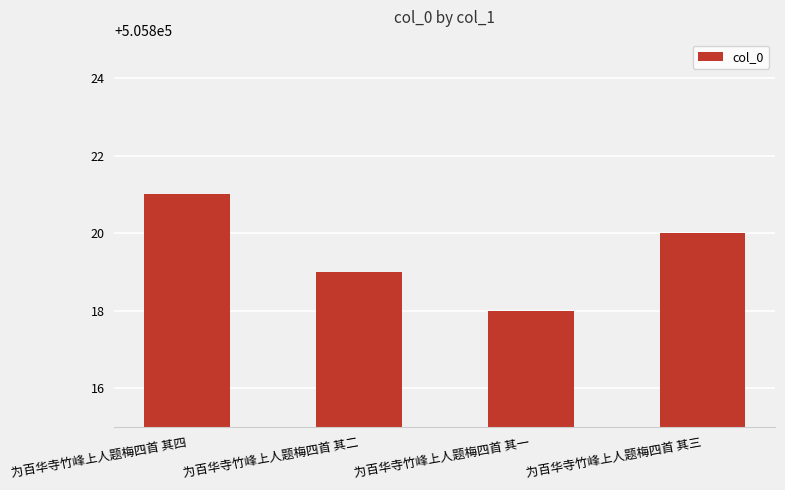

Reading right to left, transcribe all the data shown in this chart.

为百华寺竹峰上人题梅四首 其三=505820	为百华寺竹峰上人题梅四首 其一=505818	为百华寺竹峰上人题梅四首 其二=505819	为百华寺竹峰上人题梅四首 其四=505821